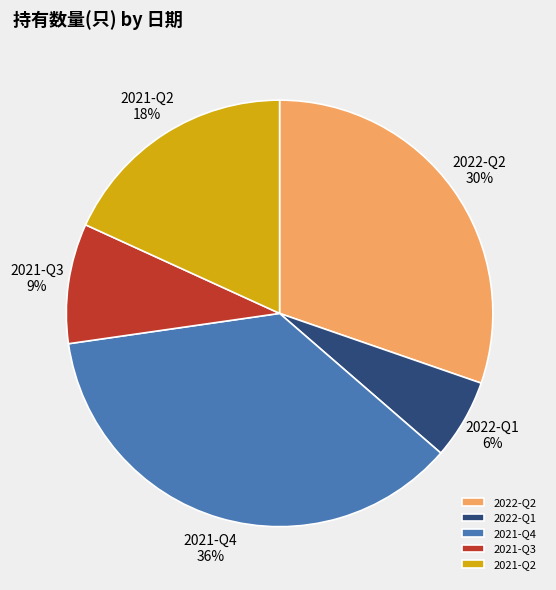

Do 2021-Q3 and 2022-Q2 together represent more than half of the pie?

No